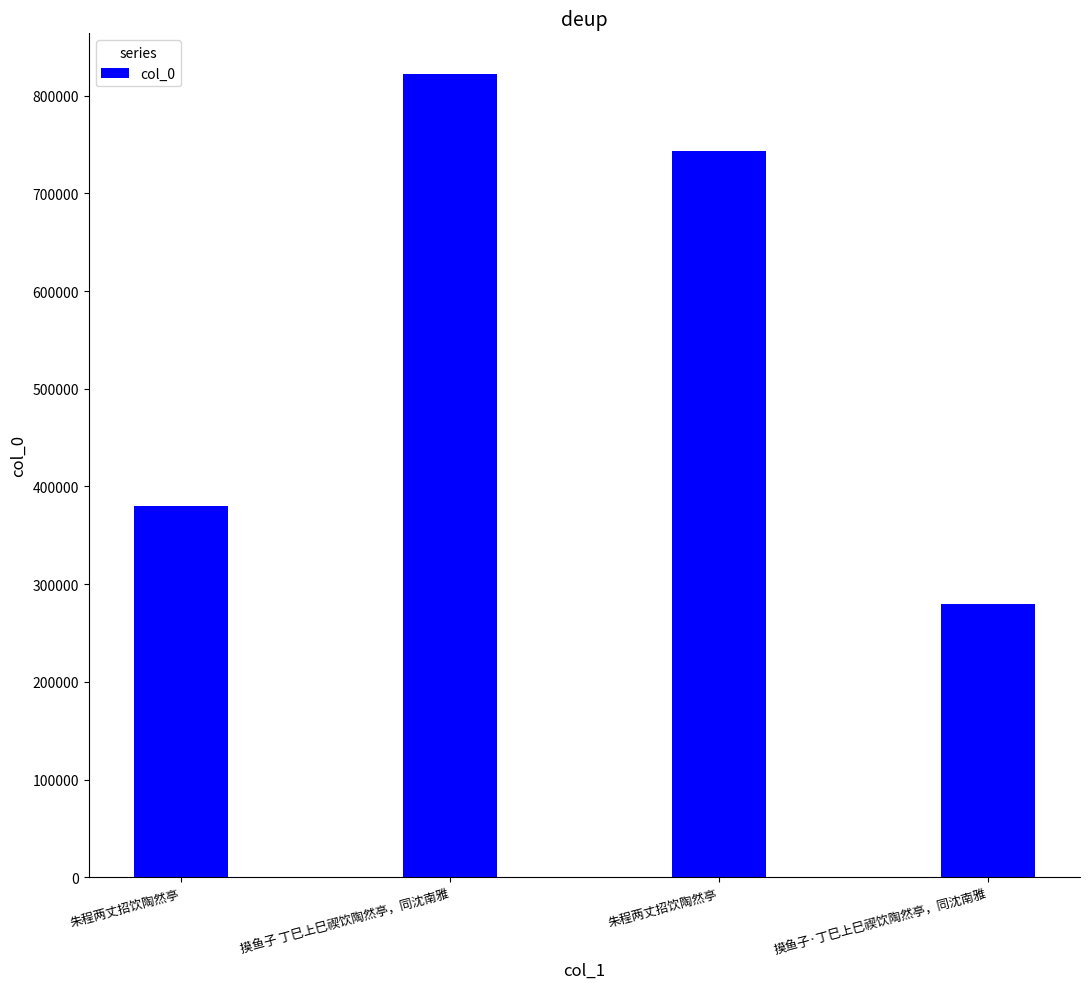

Are the bars grouped side by side (vs. stacked)?

No